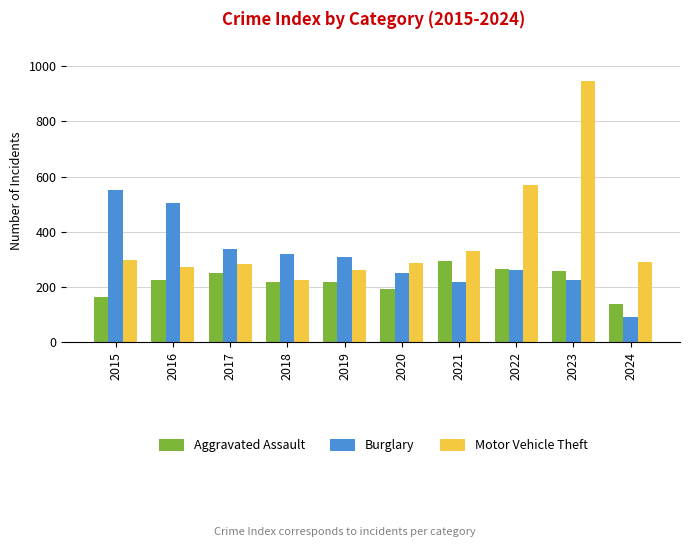

Is it true that Burglary equals 505 at 2016?

True